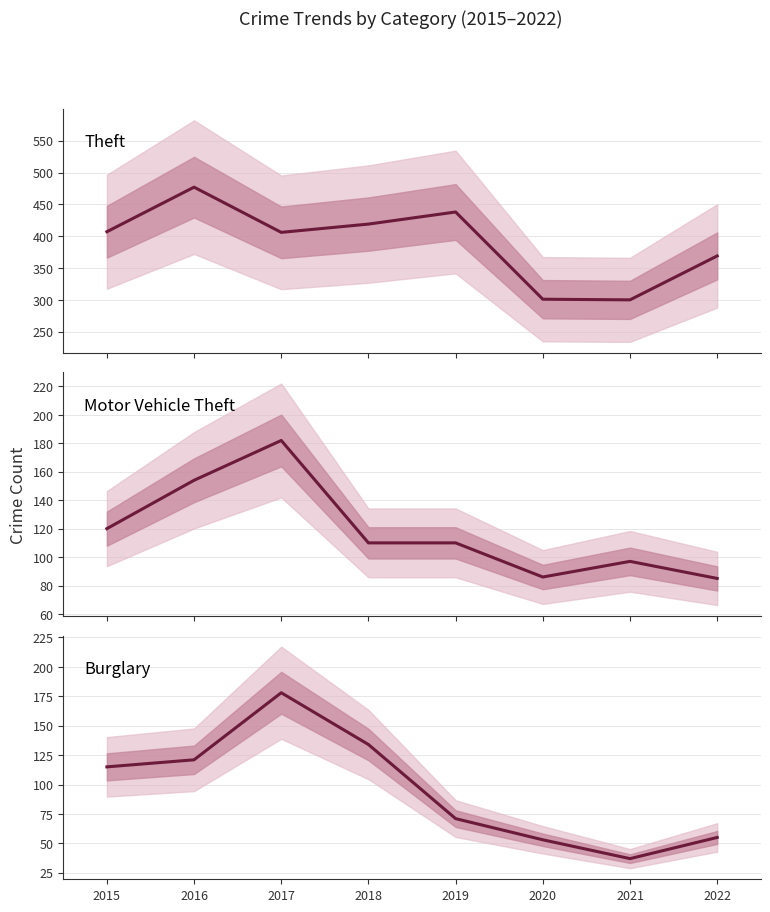

What is the value of the Motor Vehicle Theft point at the 1st from the left?

120